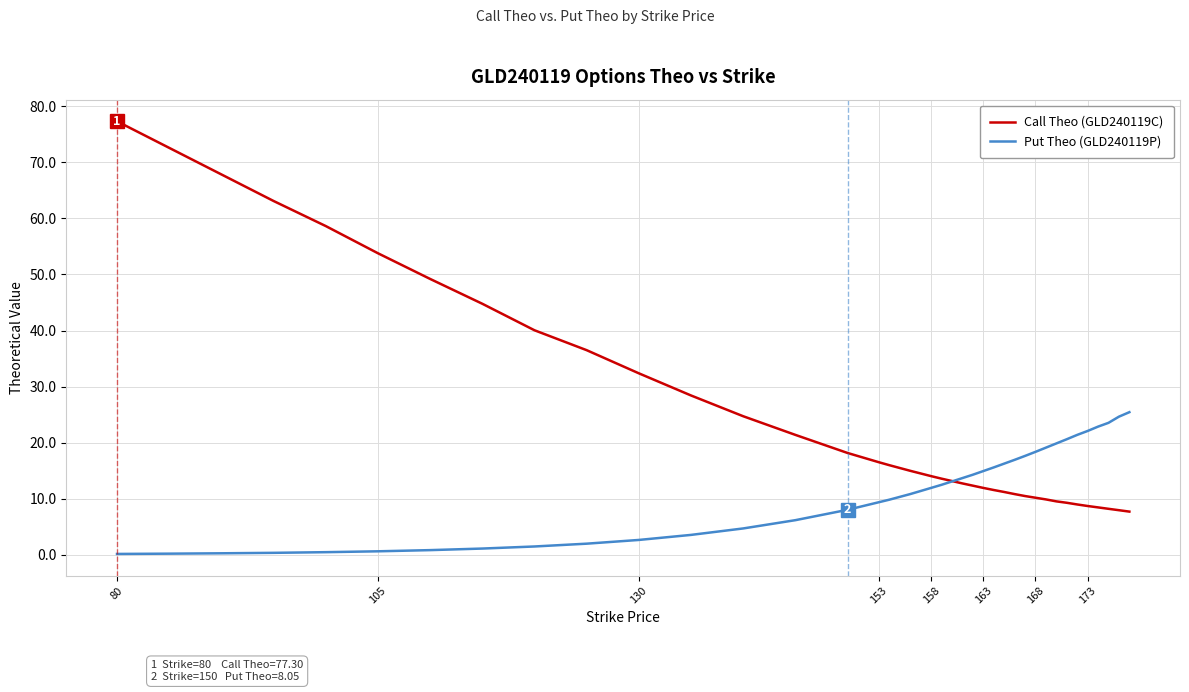

What is the maximum value shown in the chart?

77.3